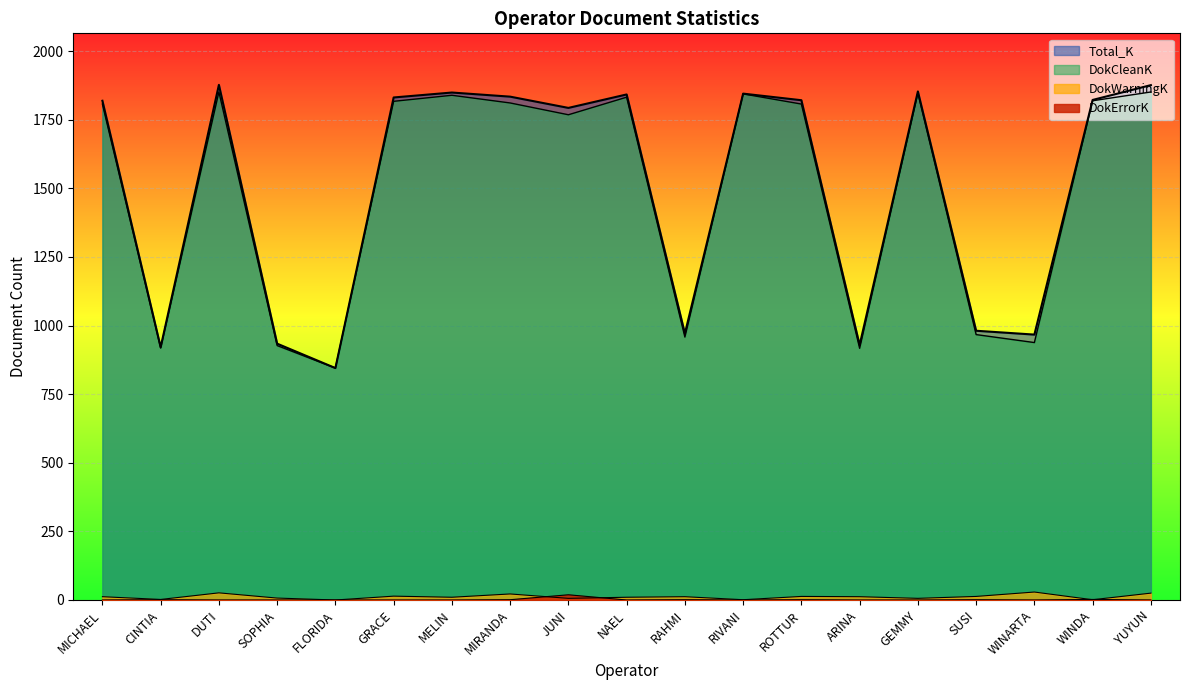

True or false: DokWarningK has more than 2 interior local peaks.

True